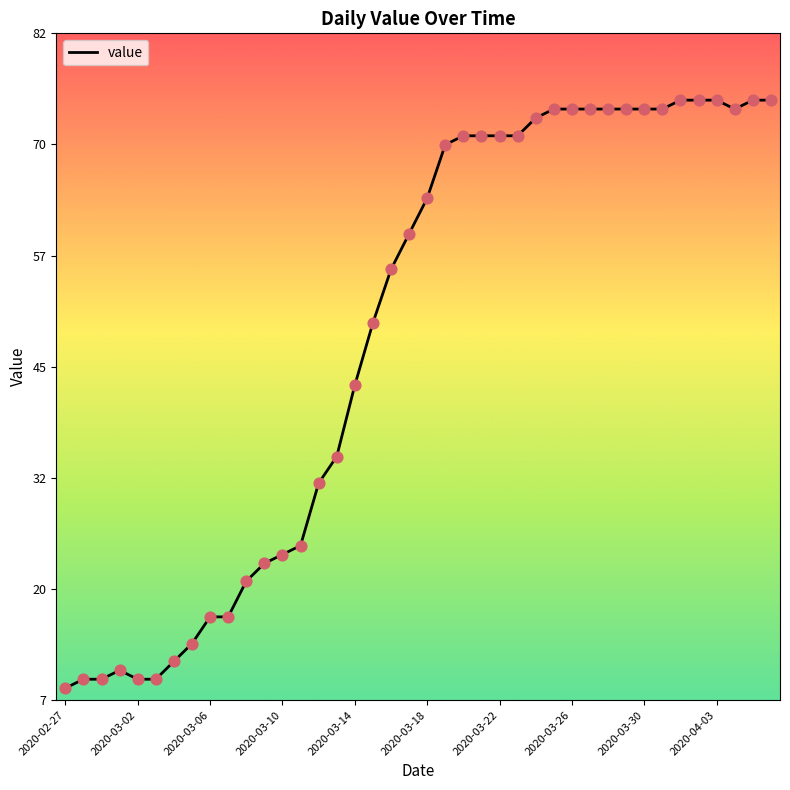

What is the difference between the maximum and minimum values?

66